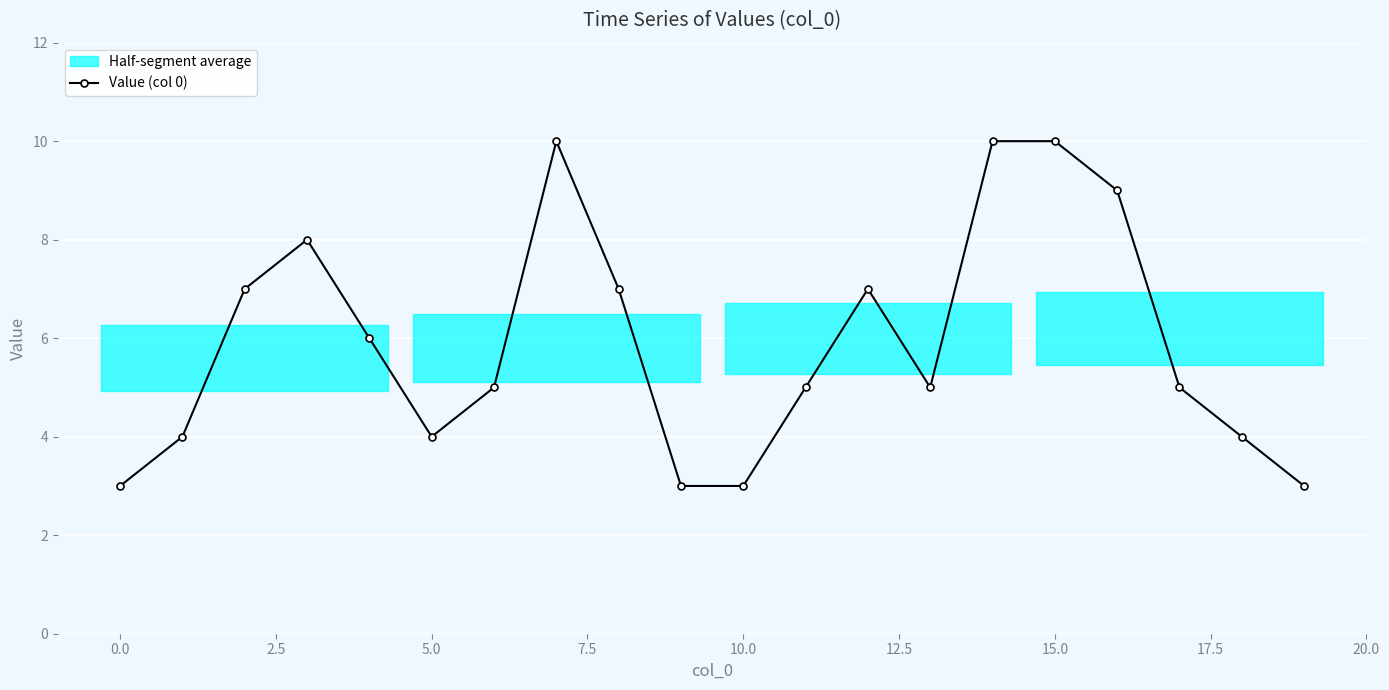

Where is the first local minimum for Value (col 0)?

5.0